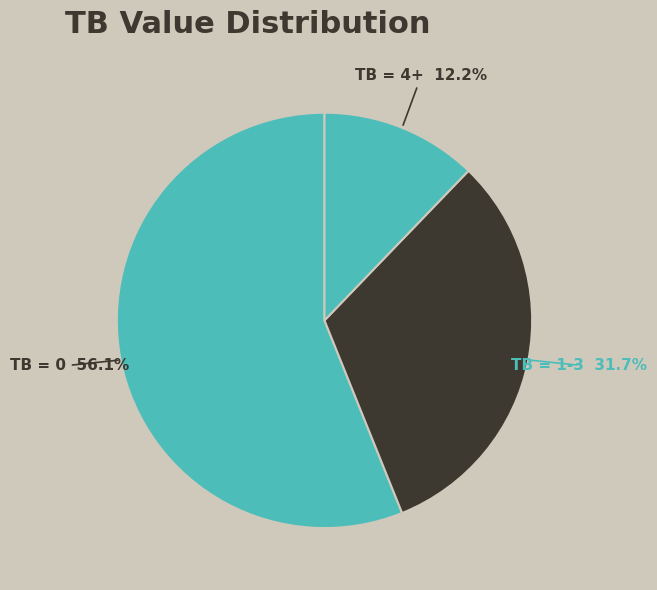

Is there a majority slice in this chart?

Yes